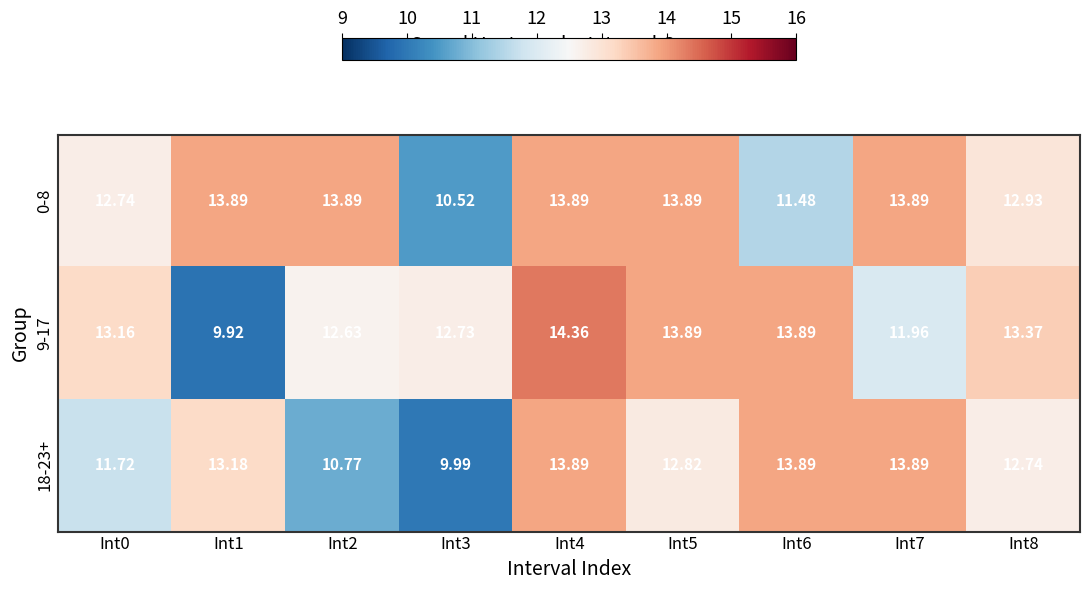

Is the value of 18-23+ at Int4 greater than the value of 9-17 at Int4?

No